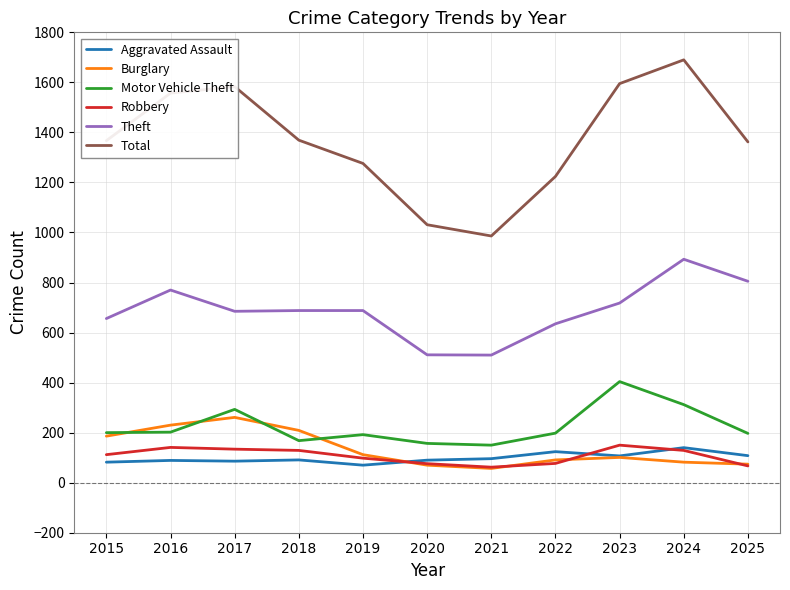

Is the value of Robbery at 2019 greater than the value of Theft at 2023?

No